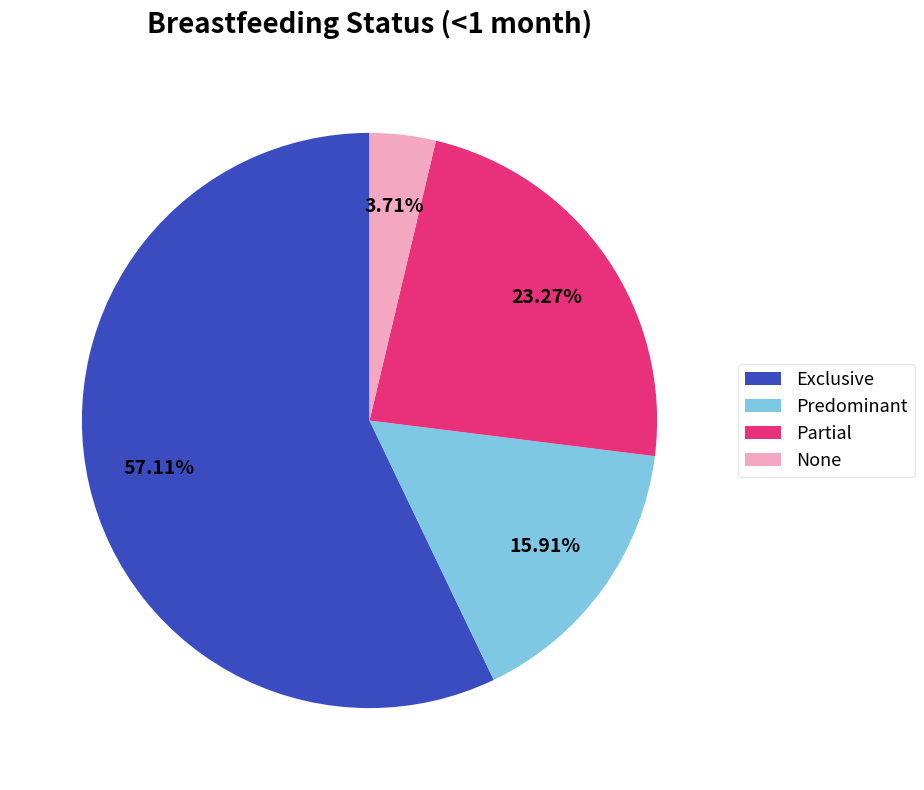

What percentage is the Partial slice, to the nearest percent?

23%